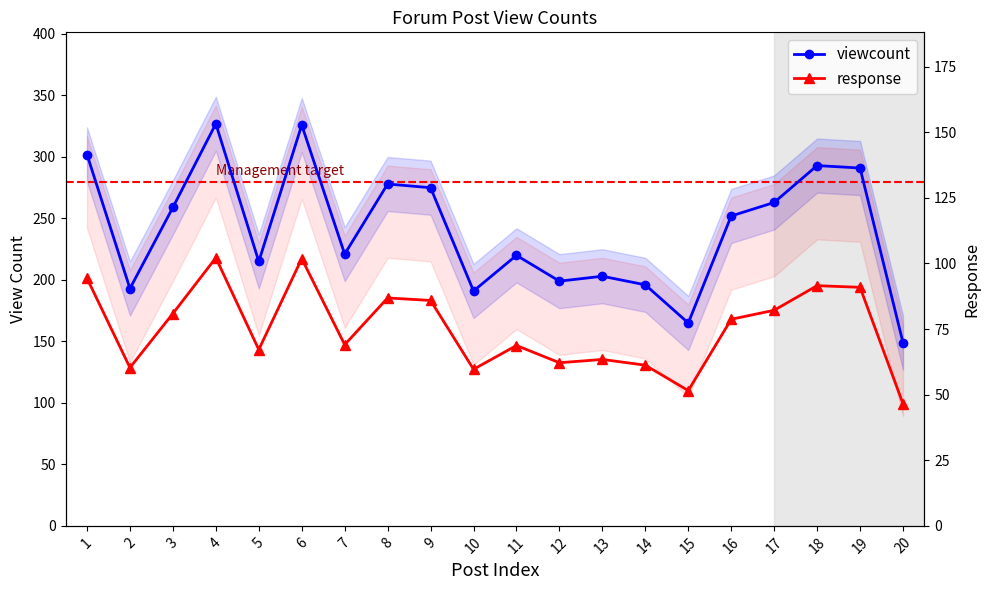

Rank the series by their maximum value, from lowest to highest.

response, viewcount